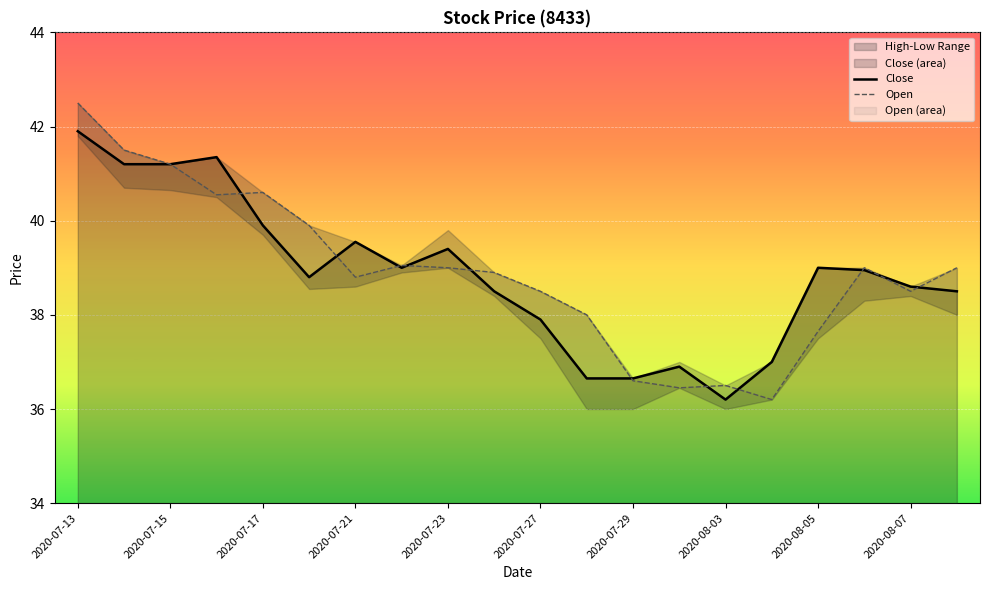

What is the sum of all Open values?

778.4